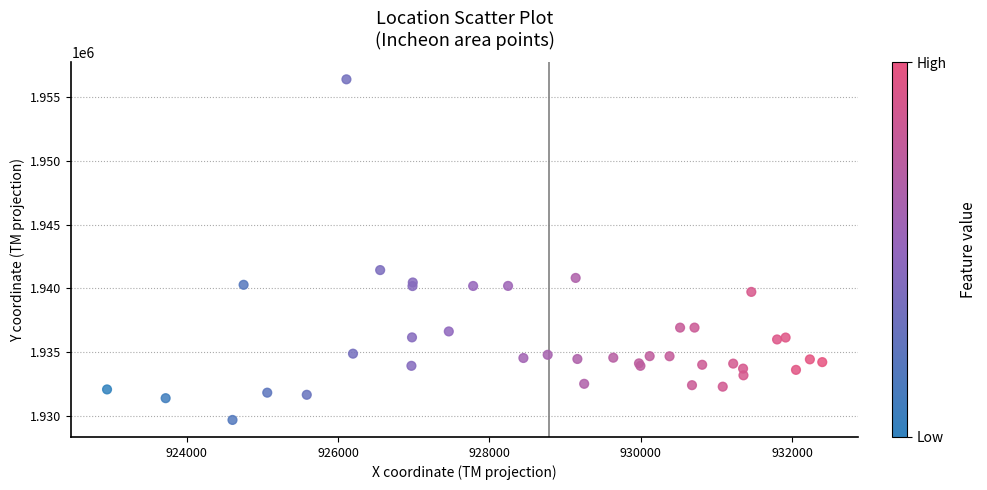

What Y value in the scatter plot is closest to 1943033?

1941432.3